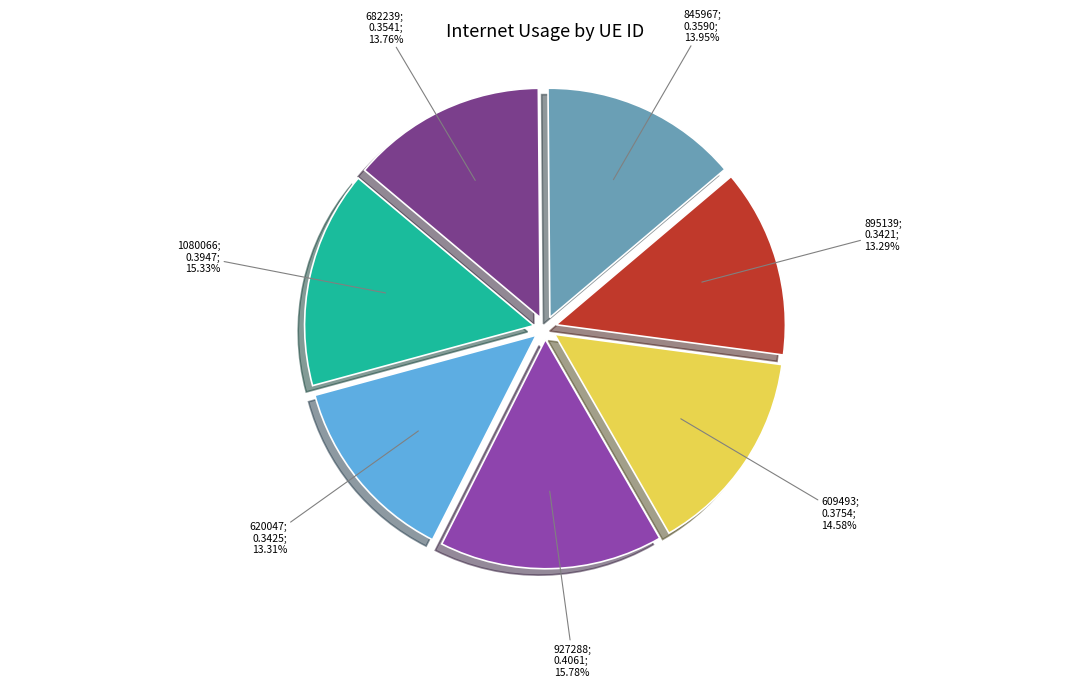

Is there any slice that represents more than half of the pie?

No